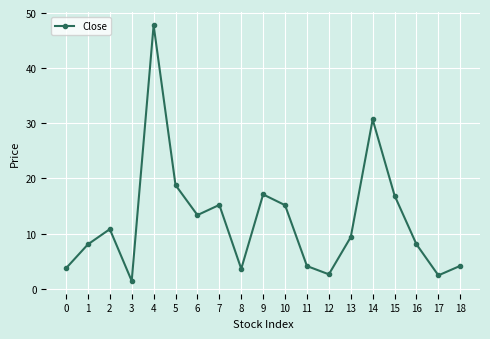

How many categories are shown in the chart?

19